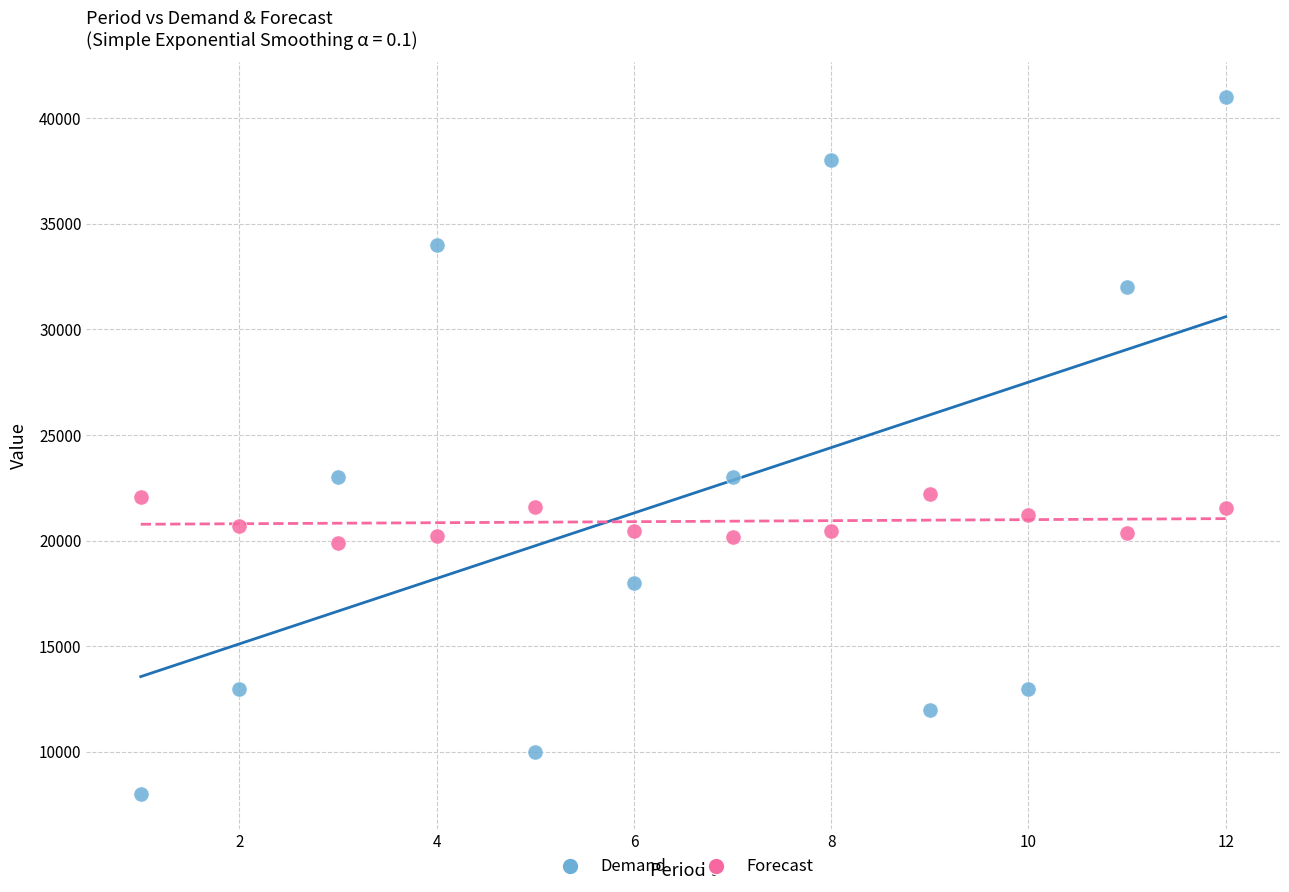

Across all data points, what is the range of X values (max minus min)?

11.0